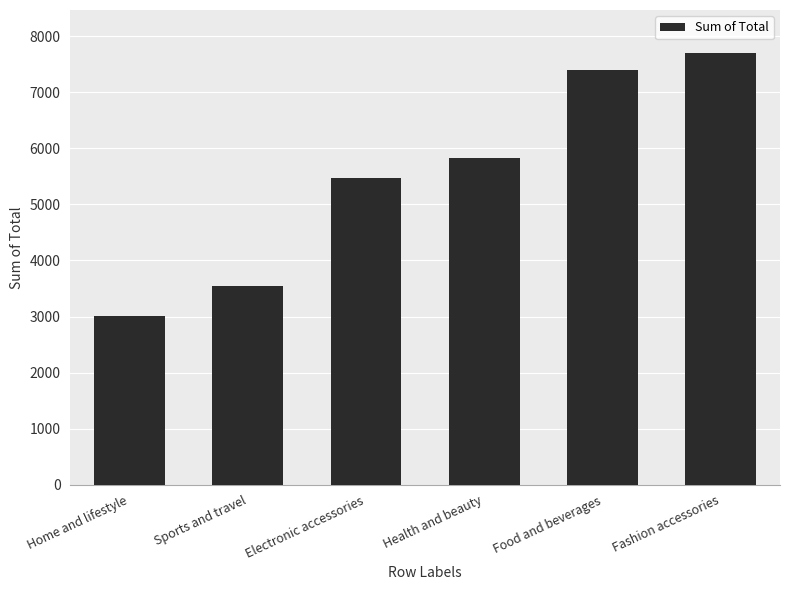

What is the label of the 5th bar from the right?

Sports and travel